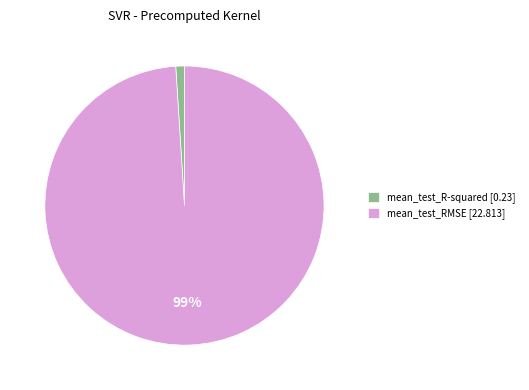

Combined, do mean_test_R-squared [0.23] and mean_test_RMSE [22.813] account for over 50%?

Yes